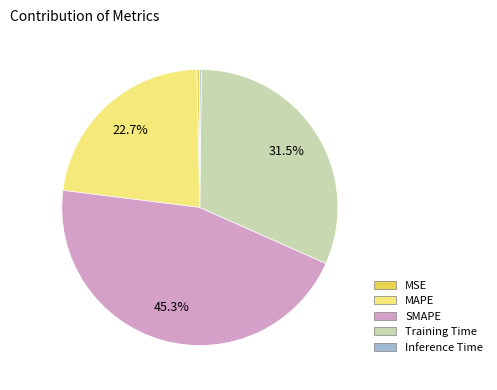

What is the largest slice in the pie chart?

SMAPE